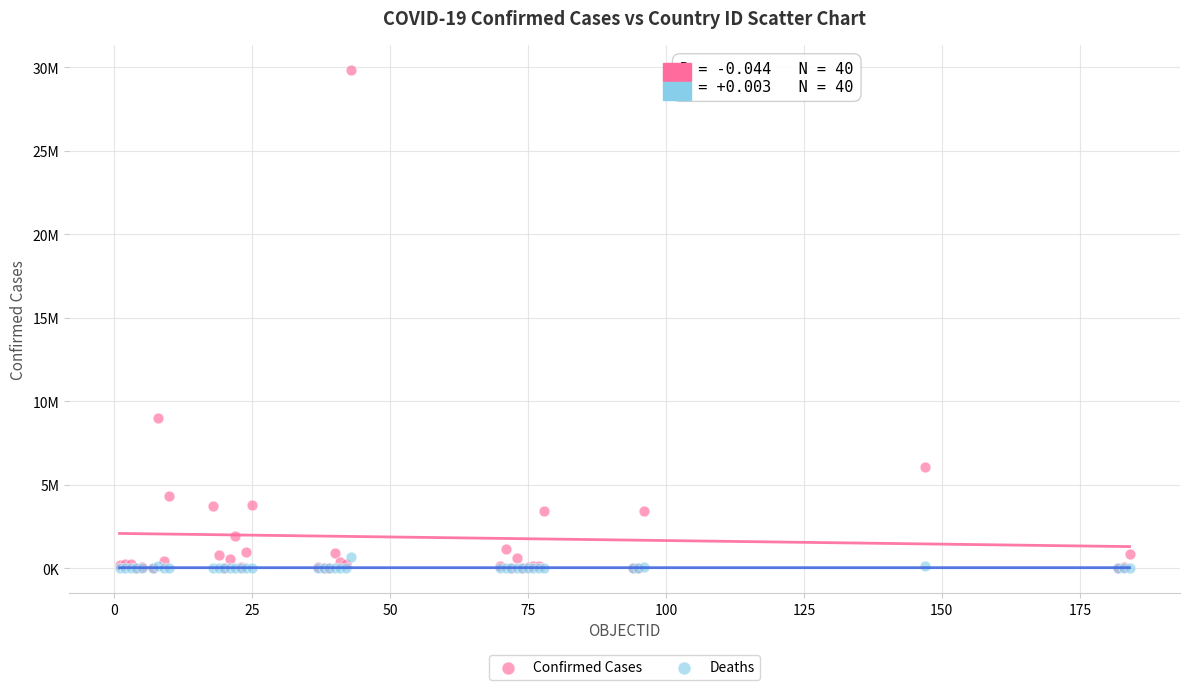

Which series contains the highest Y value?

Confirmed Cases